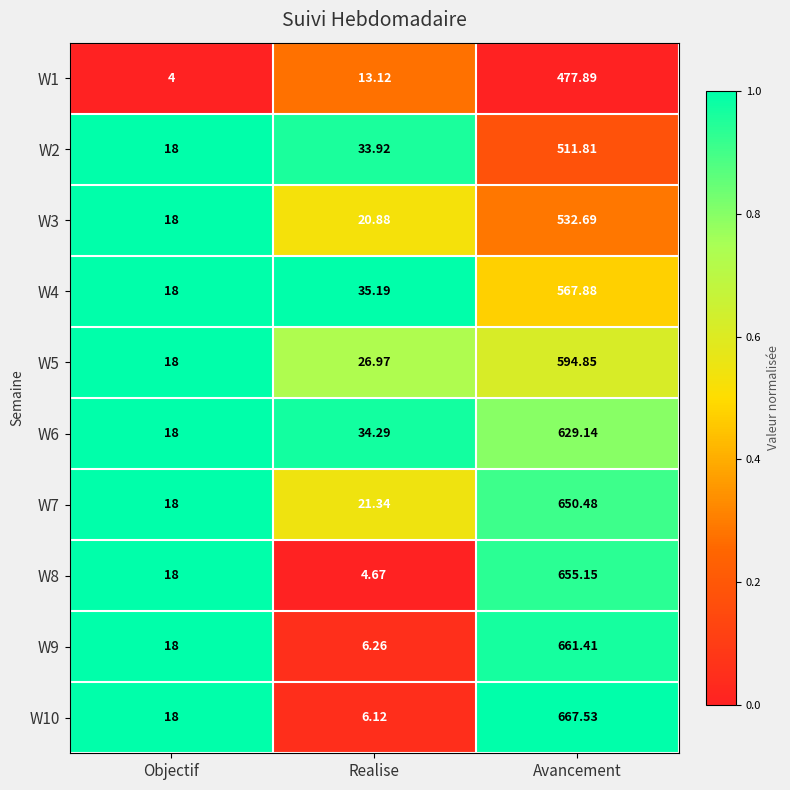

Which category has the highest value across all series?

Avancement